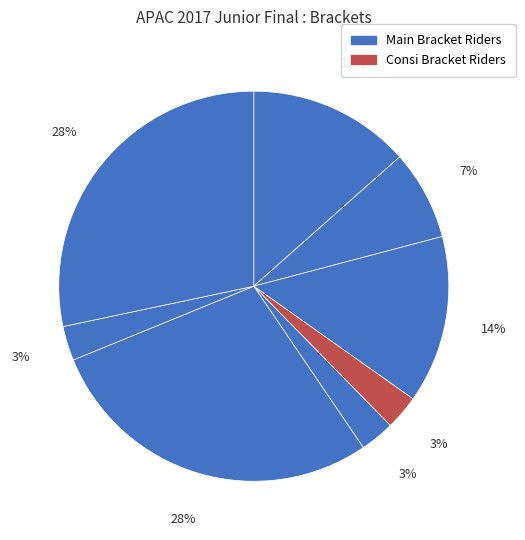

How many segments does this pie chart have?

8